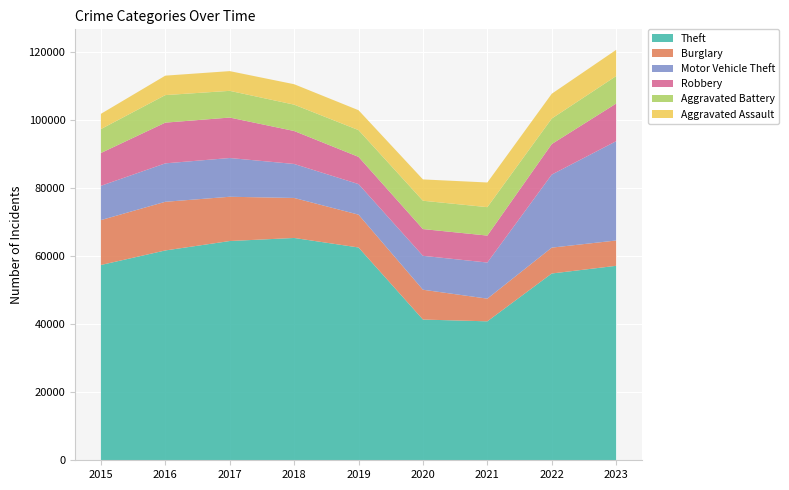

Reading left to right, transcribe all the data shown in this chart.

Theft: 57350	61622	64386	65288	62493	41327	40806	54856	57108
Burglary: 13184	14289	13001	11747	9638	8758	6662	7594	7435
Motor Vehicle Theft: 10068	11286	11380	9985	8977	9959	10603	21453	29167
Robbery: 9638	11960	11880	9681	7995	7855	7918	8965	11050
Aggravated Battery: 7019	8086	7845	7735	7857	8319	8347	7489	8072
Aggravated Assault: 4480	5712	5793	6001	5841	6263	7242	7281	7697